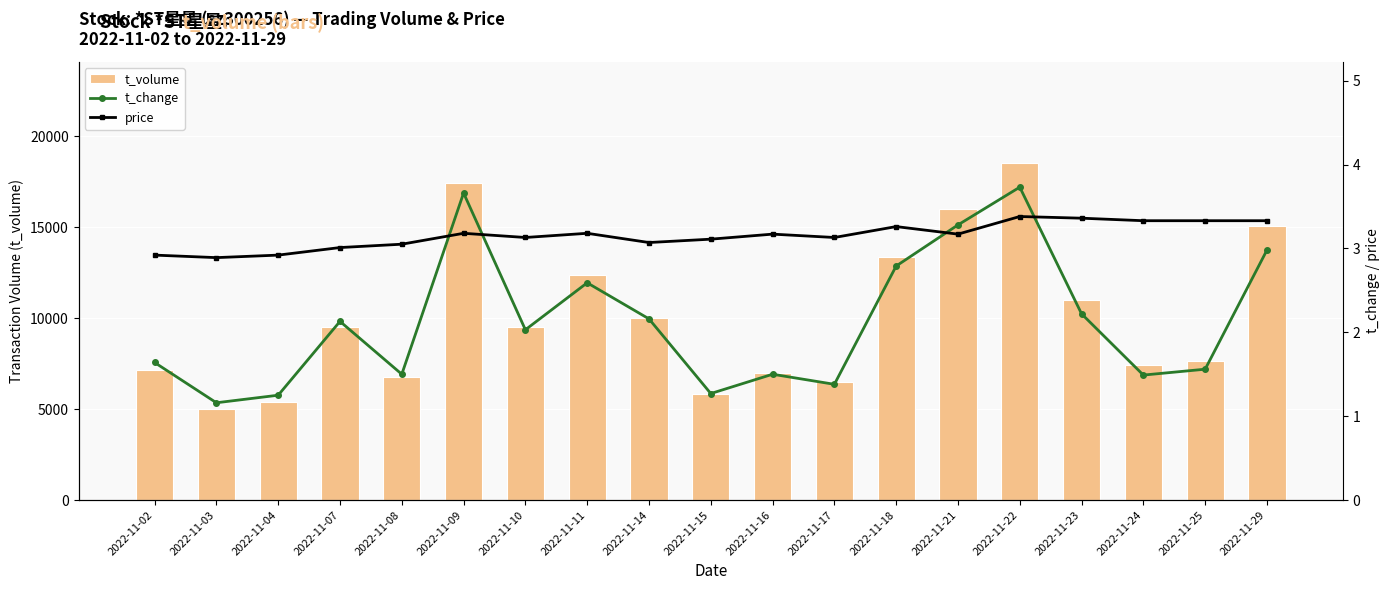

Reading right to left, transcribe all the data shown in this chart.

t_volume: 15044.0	7649.0	7427.0	10987.0	18524.0	15981.0	13354.0	6497.0	6995.0	5843.0	10030.0	12381.0	9540.0	17447.0	6773.0	9509.0	5409.0	4986.0	7160.0
t_change: 3.0	1.6	1.5	2.2	3.7	3.3	2.8	1.4	1.5	1.3	2.2	2.6	2.0	3.7	1.5	2.1	1.2	1.2	1.6
price: 3.3	3.3	3.3	3.4	3.4	3.2	3.3	3.1	3.2	3.1	3.1	3.2	3.1	3.2	3.0	3.0	2.9	2.9	2.9